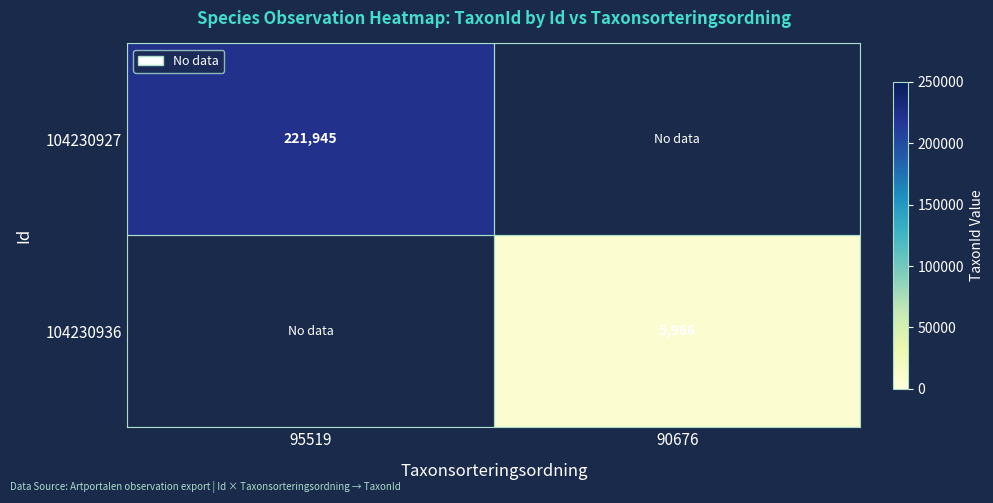

The 104230927 series shows 367216 at 95519. True or false?

False